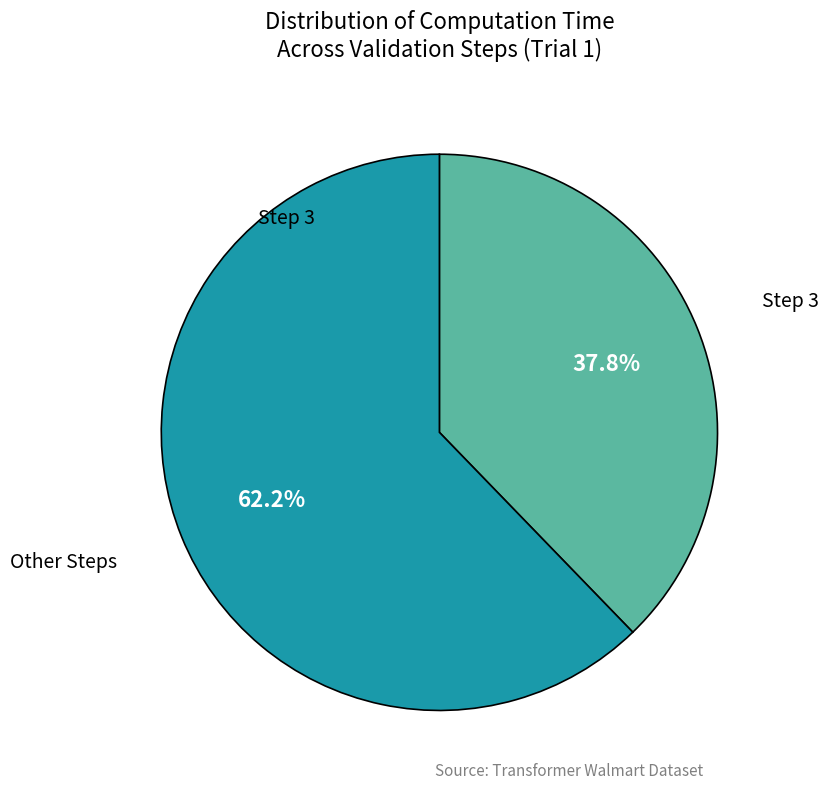

How many segments does this pie chart have?

2